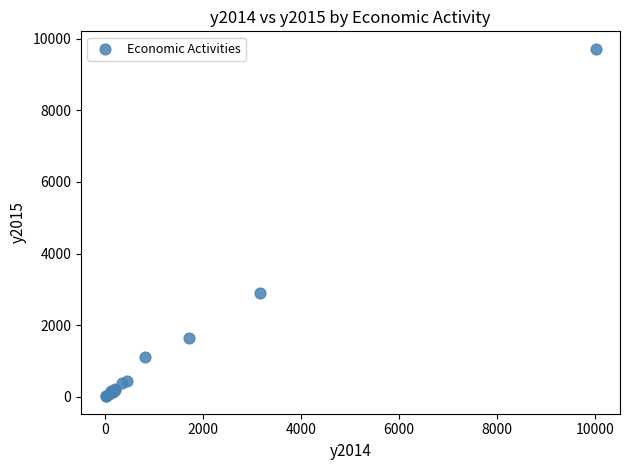

What Y value in the scatter plot is closest to 4864?

2901.6